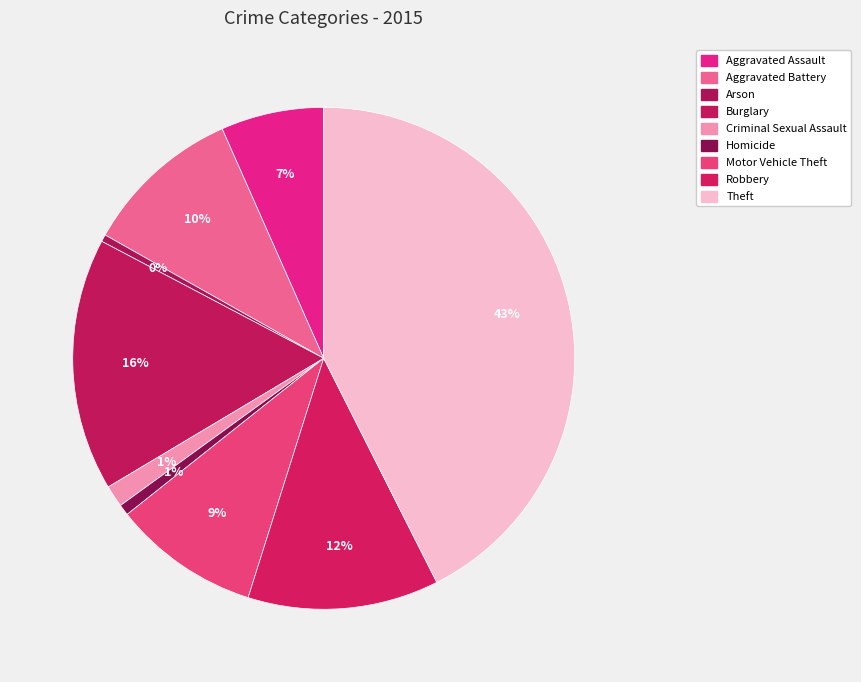

To the nearest percent, what is the average slice percentage?

11%